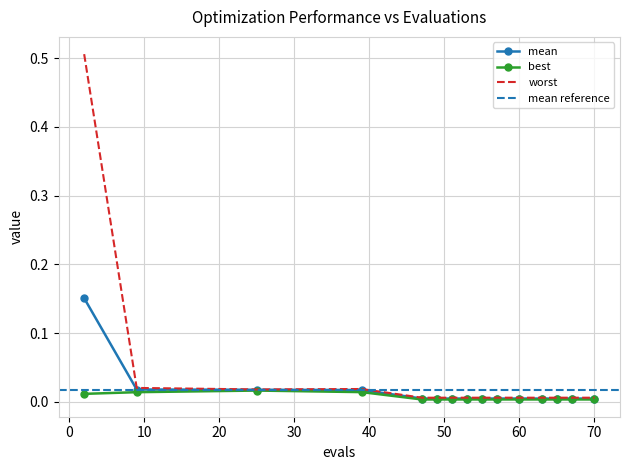

True or false: mean has a value of 0.0 at 60.

True